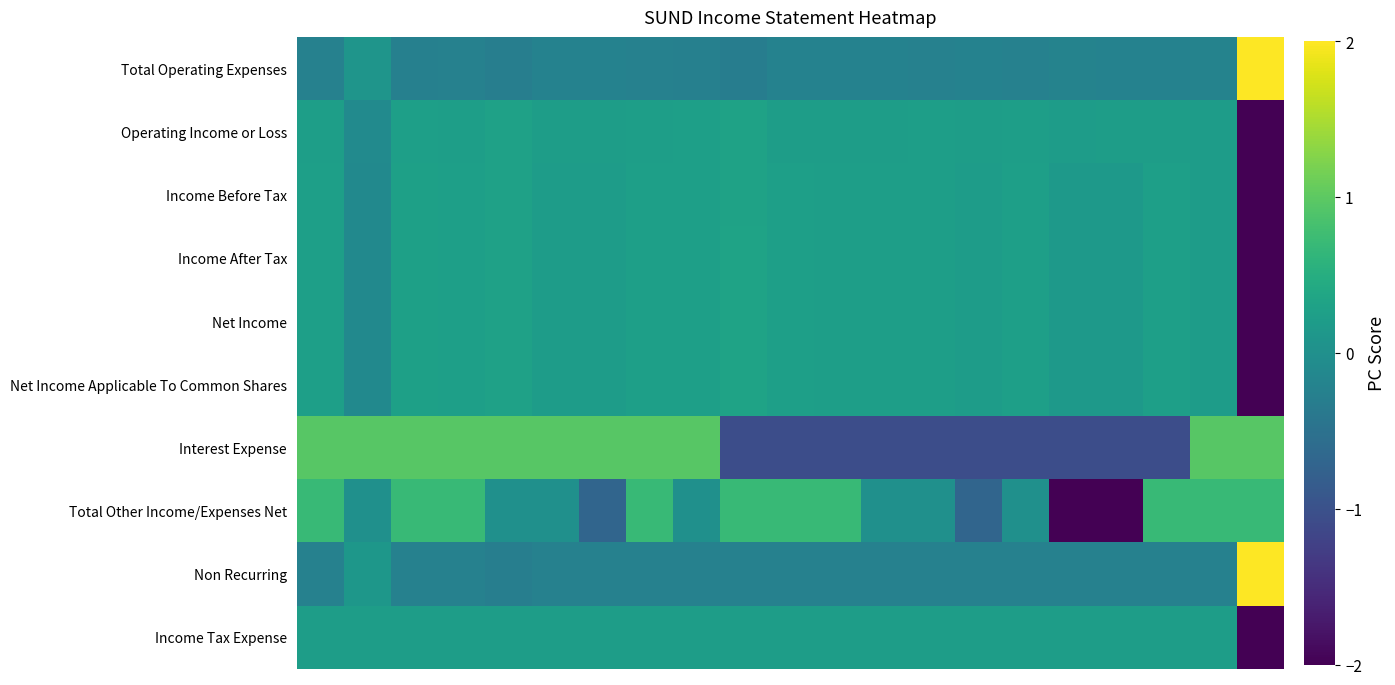

What is the minimum value shown in the chart?

-2.0